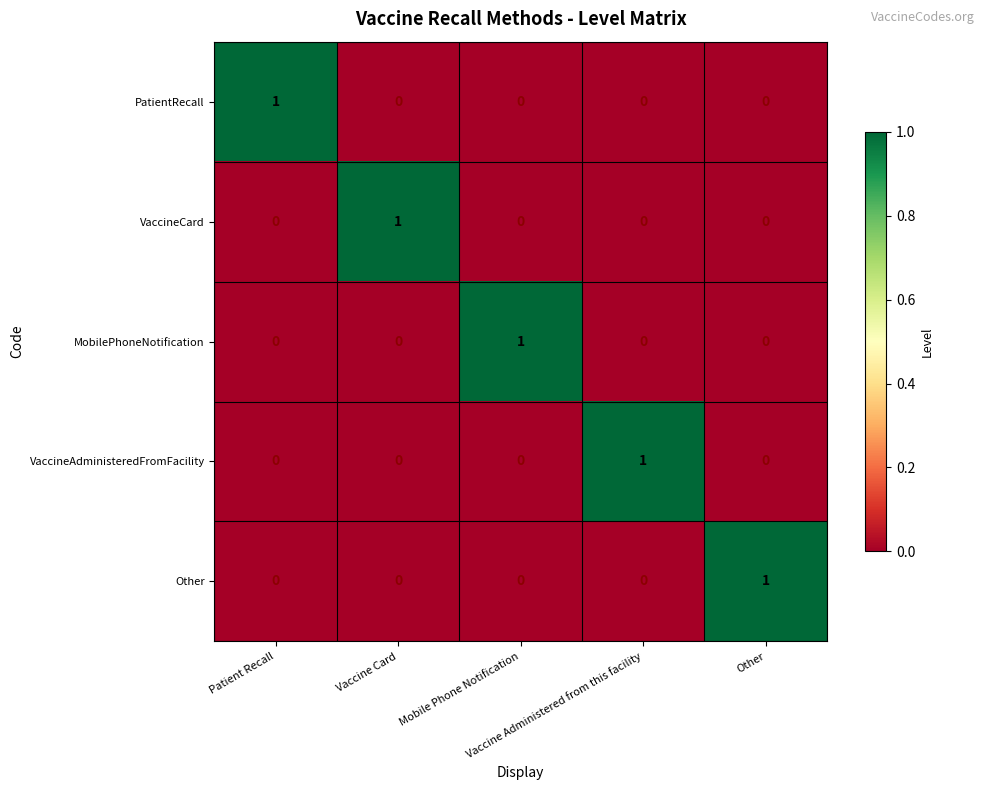

Count the MobilePhoneNotification values in the range 0 to 1.

5